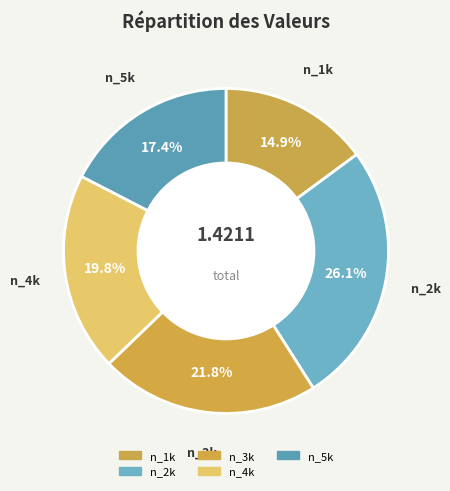

Do n_3k and n_4k together represent more than half of the pie?

No